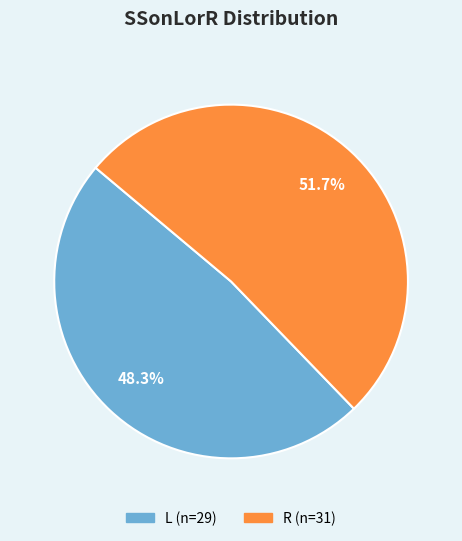

What percentage is the L slice, to the nearest percent?

48%